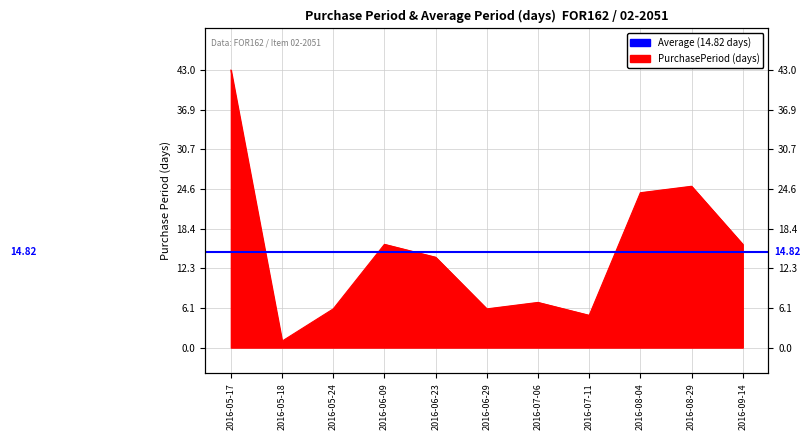

Does the chart display data point markers on the line(s)?

No